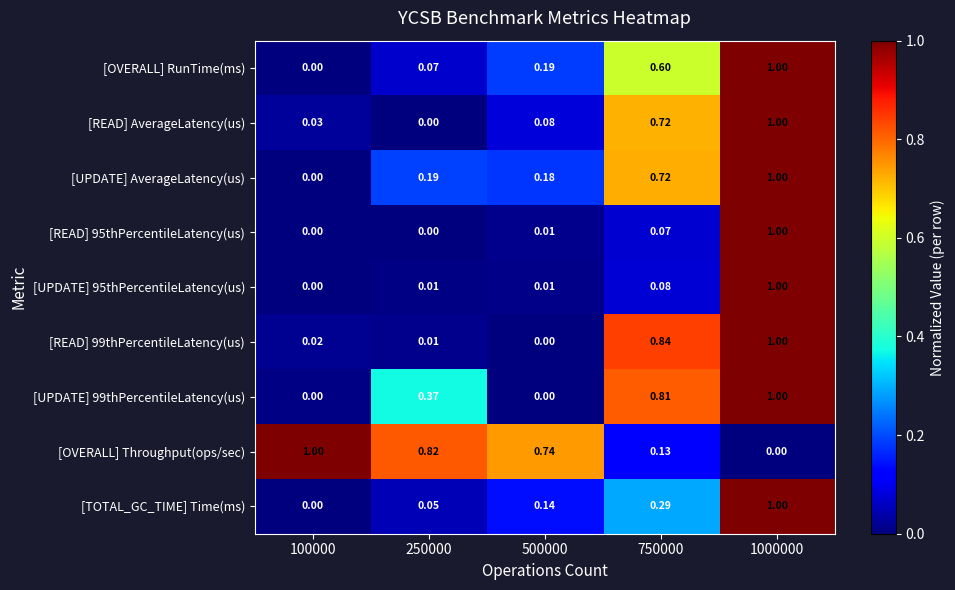

Between 100000 and 500000, which series saw the biggest shift?

[OVERALL] Throughput(ops/sec)